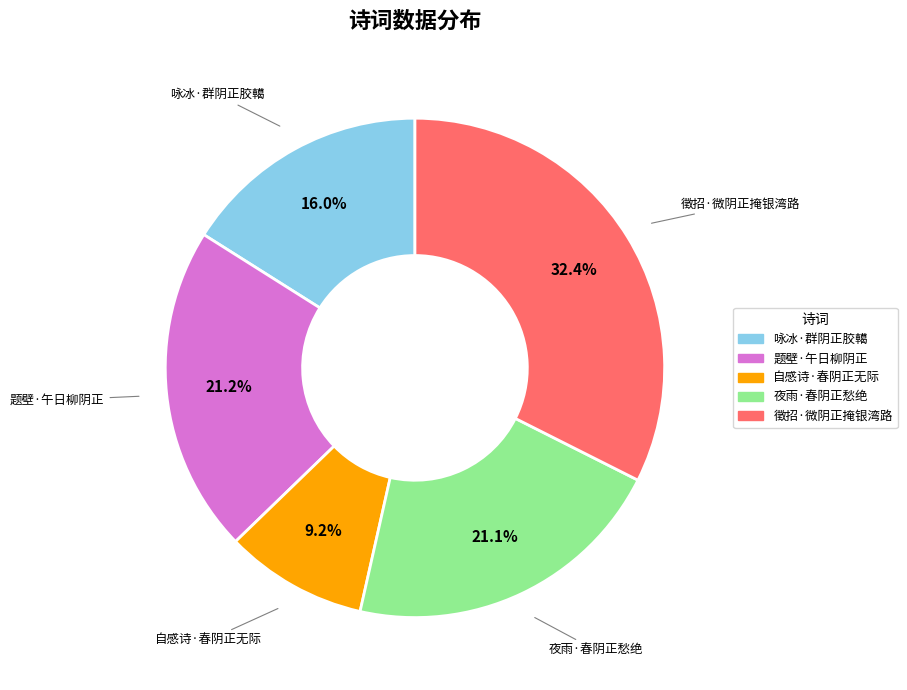

The 自感诗·春阴正无际 slice represents 9% of the pie. True or false?

True